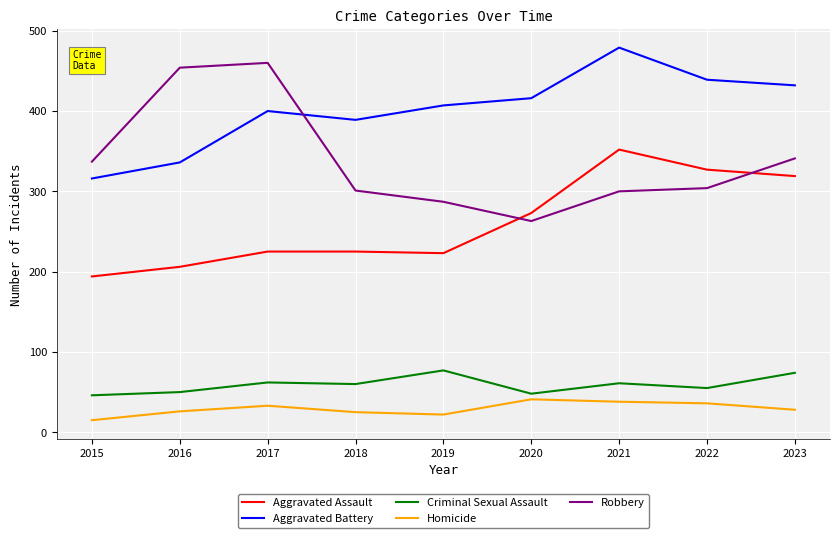

What is the total value across all series at 2016?

1072